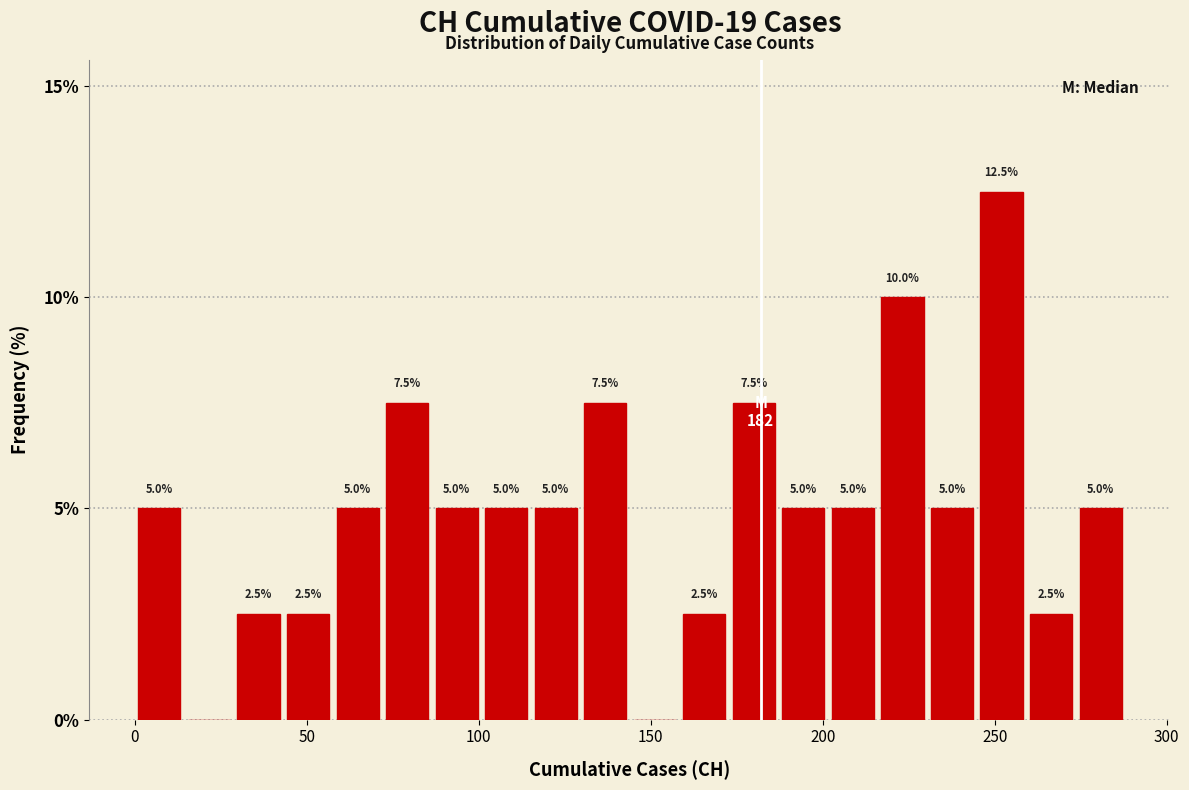

Around what value on the x-axis is the tallest bar? Give the approximate position of its centre, as read against the axis.

250